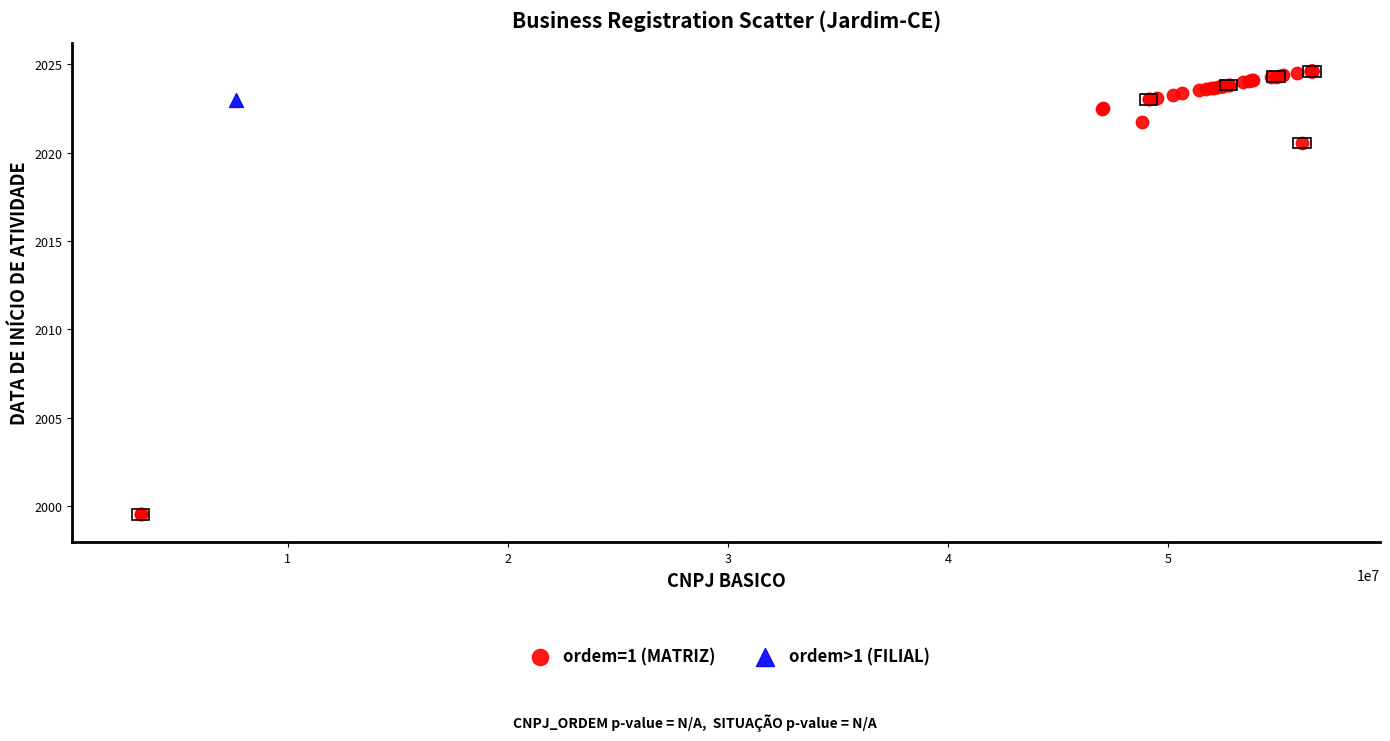

What are all the series names shown in the legend?

ordem=1 (MATRIZ), ordem>1 (FILIAL)